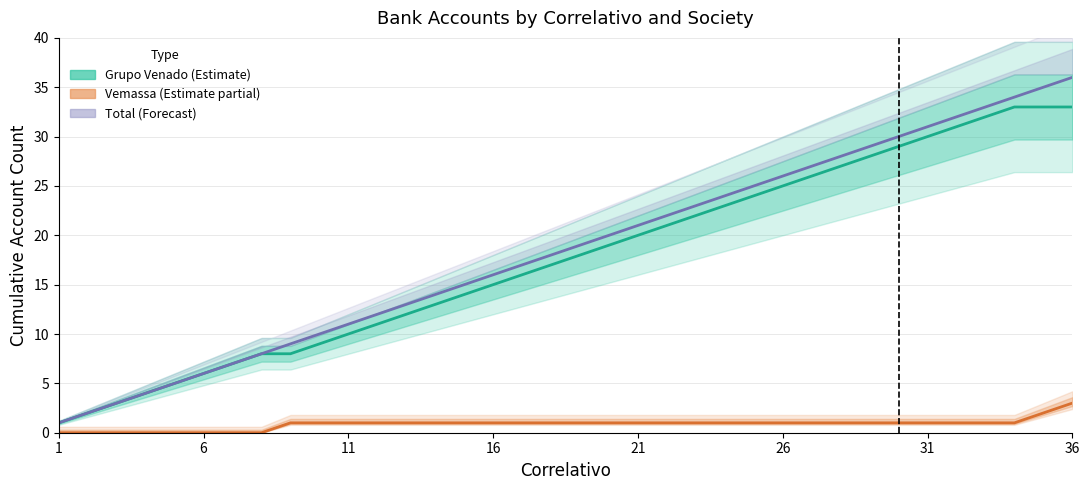

Count the Vemassa values in the range 1 to 2.

27